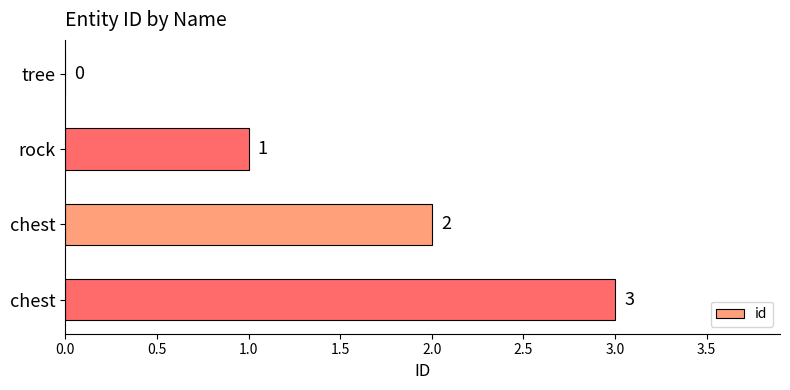

What is the difference between the maximum and minimum values?

3